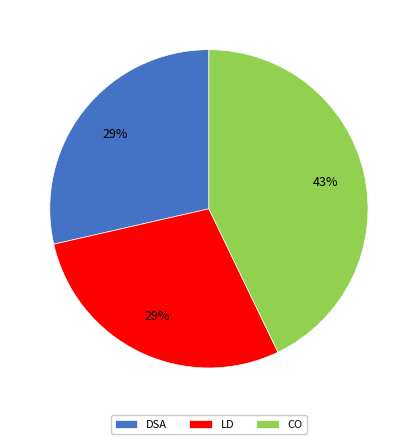

Which category has the biggest portion of the pie?

CO